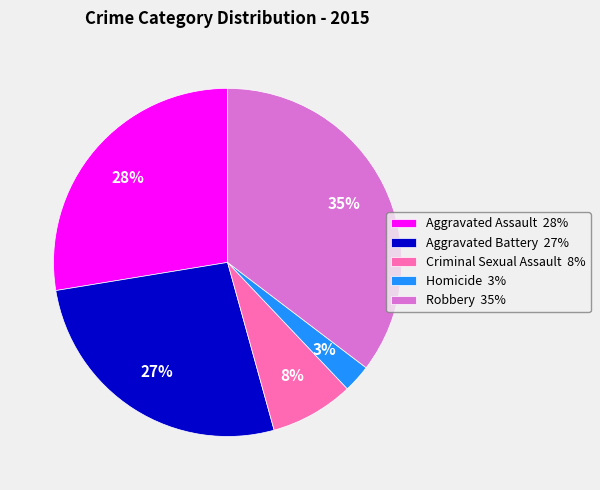

To the nearest percent, what is the average slice percentage?

20%